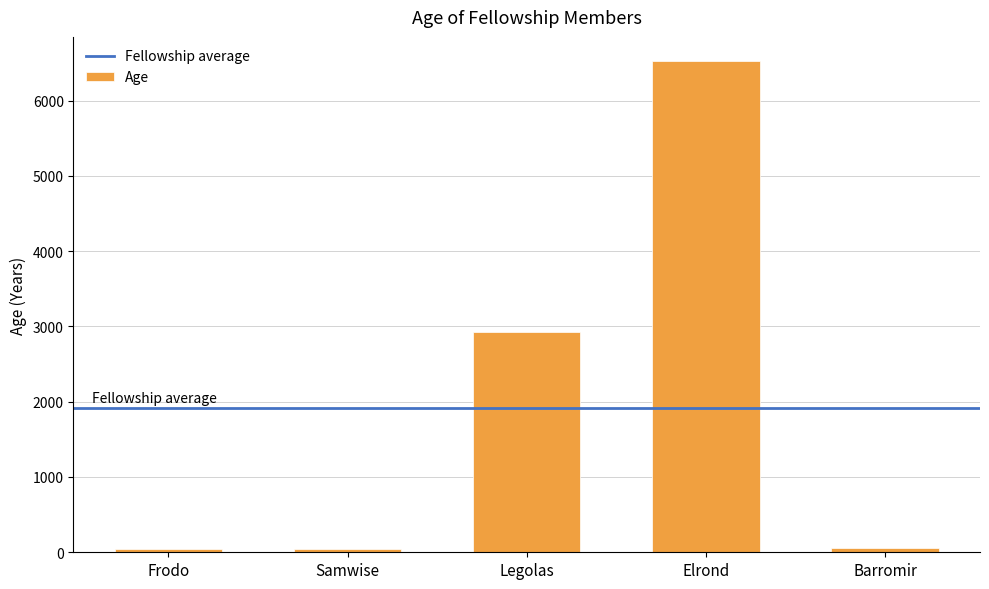

Is it true that the value at Elrond is 3587?

False